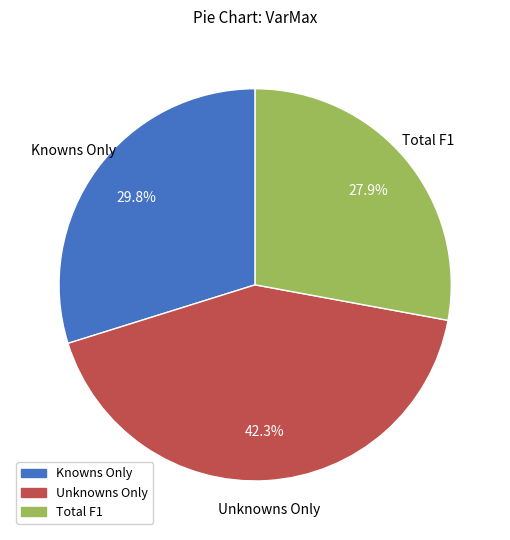

To the nearest percent, what is the average slice percentage?

33%